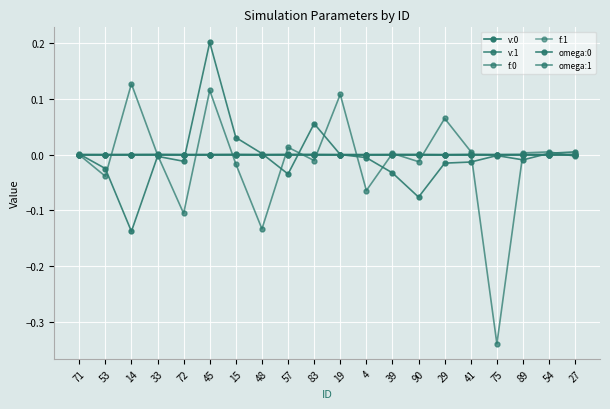

What is the label of the 1st point from the right?

27